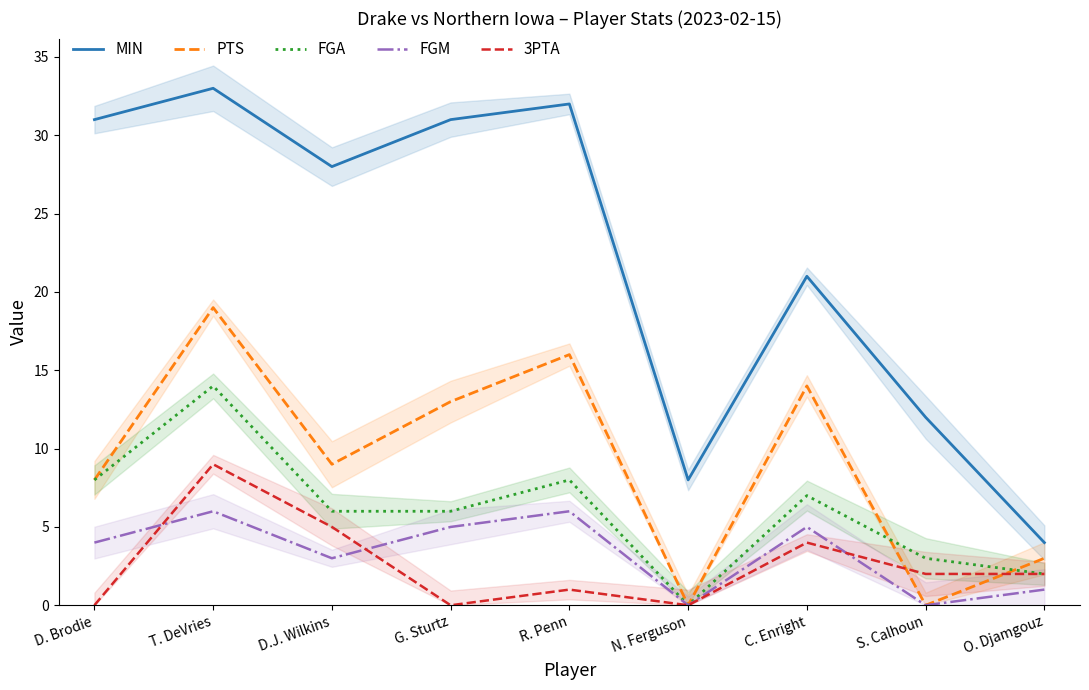

At how many categories does at least one series exceed 12?

6